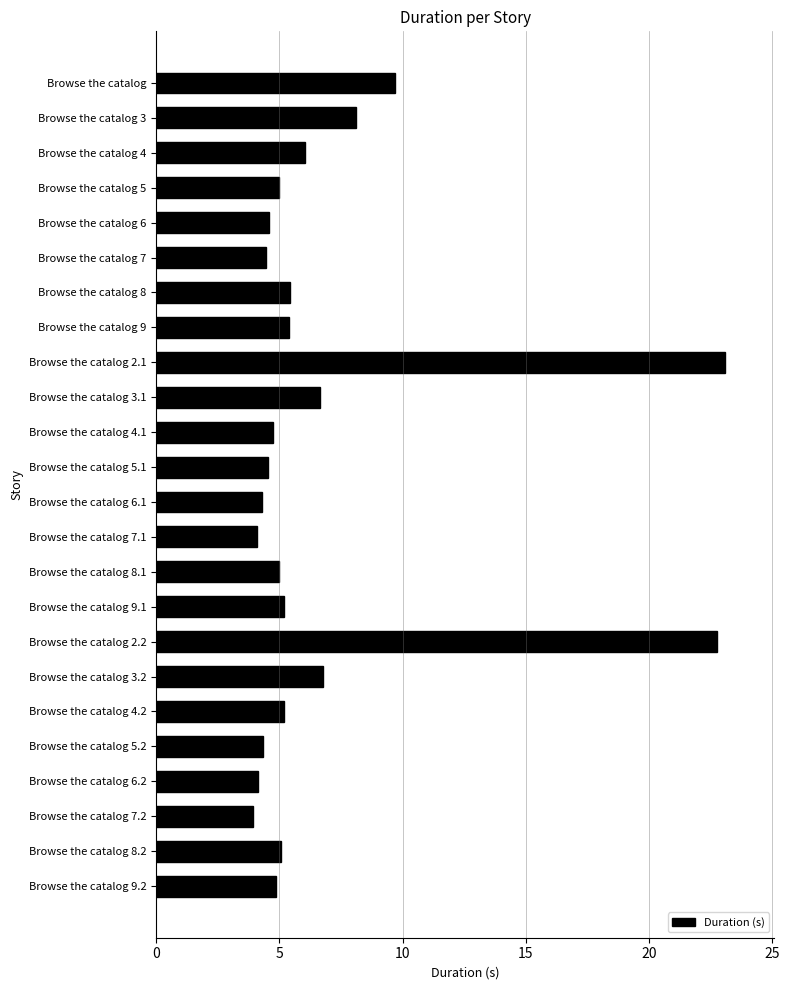

How many bars are there in total?

24